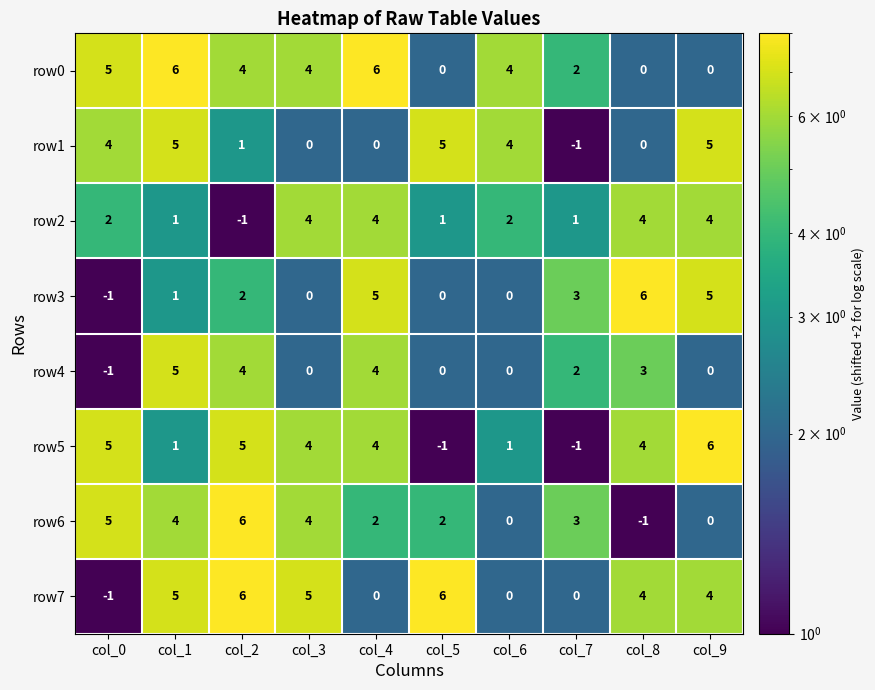

How many row3 values are between 0 and 5?

8